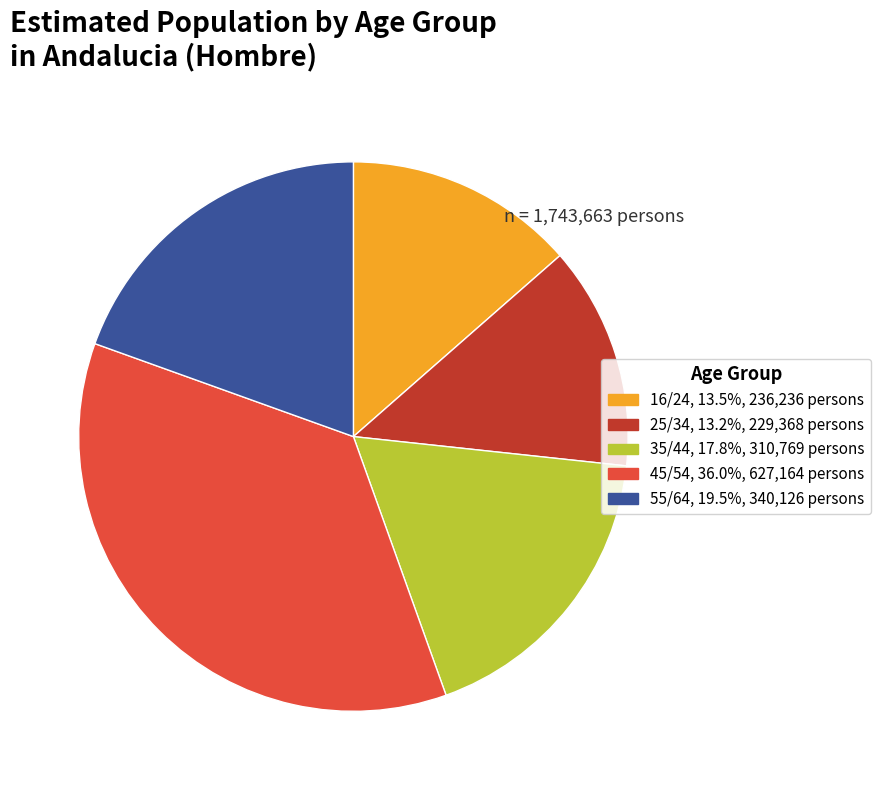

Is the sum of 55/64 and 16/24 greater than half?

No